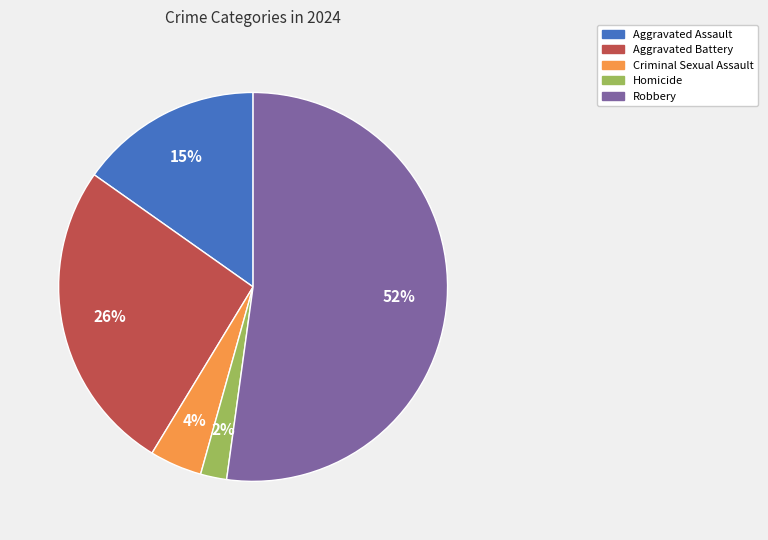

What is the majority slice?

Robbery